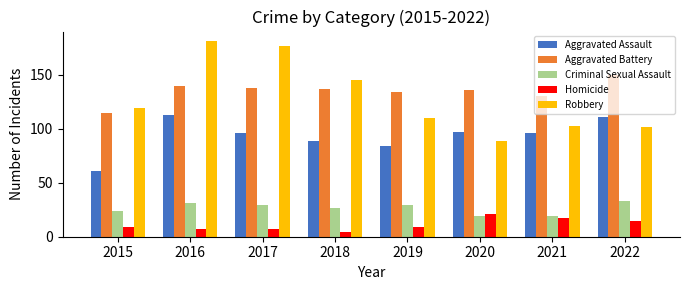

What is the maximum value shown in the chart?

181